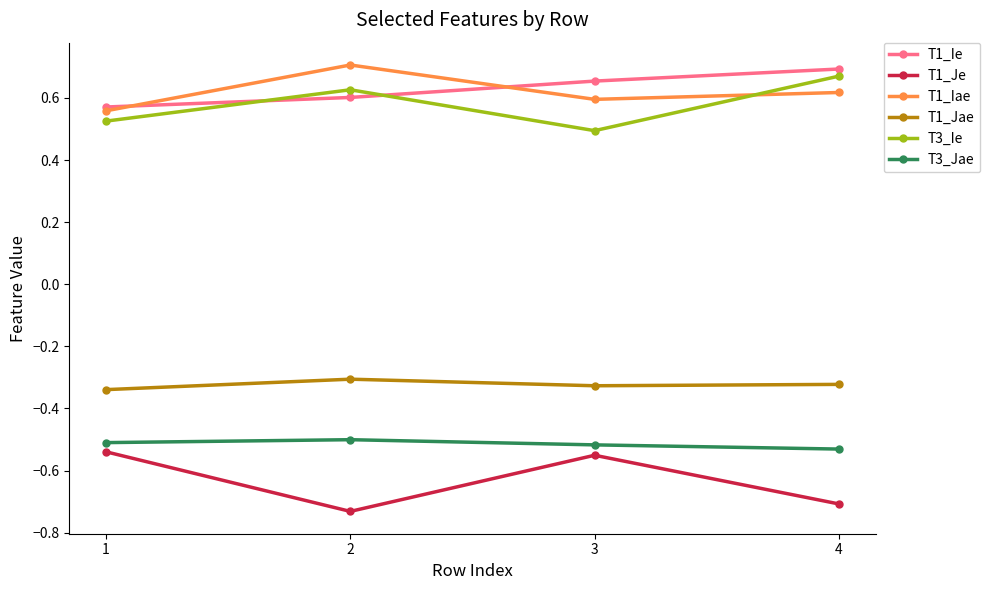

The T1_Iae series shows 0.7 at 2. True or false?

True